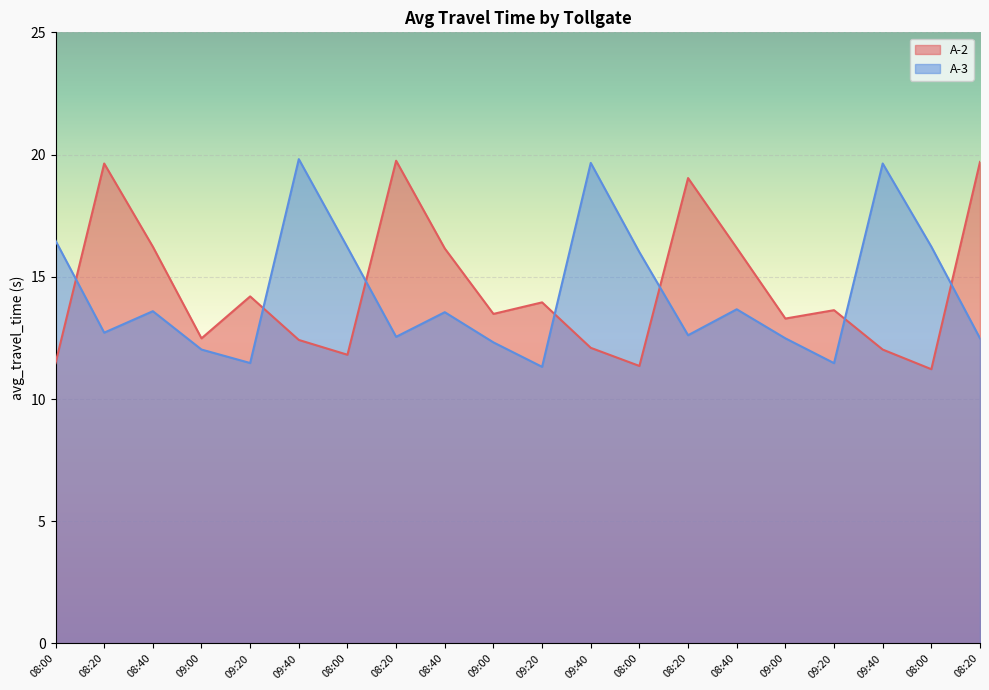

List the labels in order of A-3 value, largest first.

09:40, 09:40, 09:40, 08:00, 08:00, 08:00, 08:00, 08:40, 08:40, 08:40, 08:20, 08:20, 08:20, 09:00, 08:20, 09:00, 09:00, 09:20, 09:20, 09:20